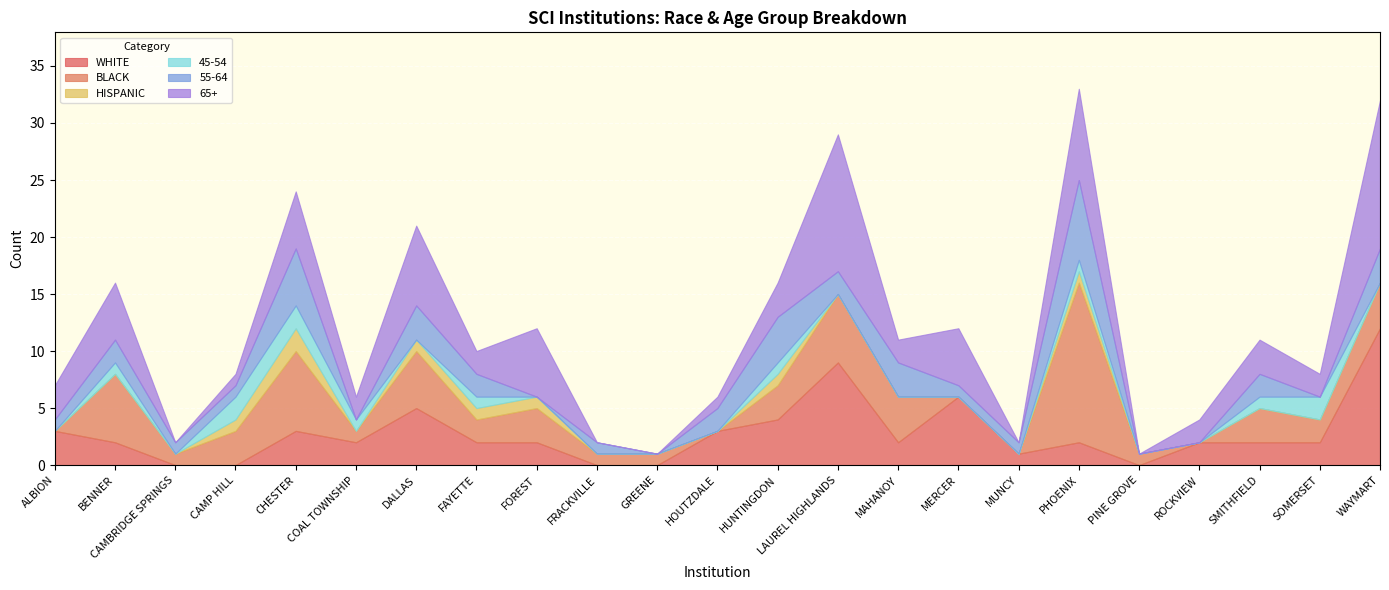

Count the number of data series in this chart.

6